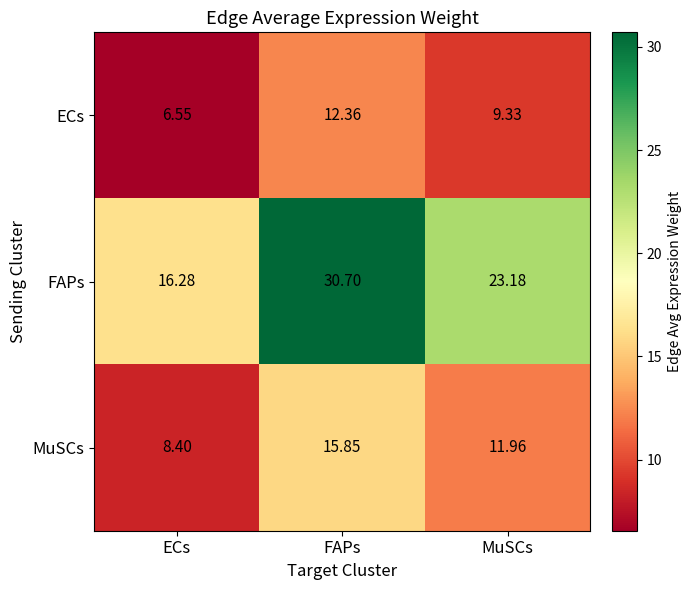

At which category is the sum across all series the highest?

FAPs